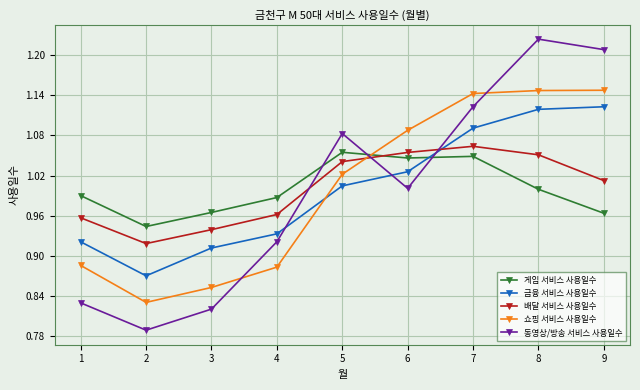

Which series ends up on top after the final intersection of 배달 서비스 사용일수 and 게임 서비스 사용일수?

배달 서비스 사용일수